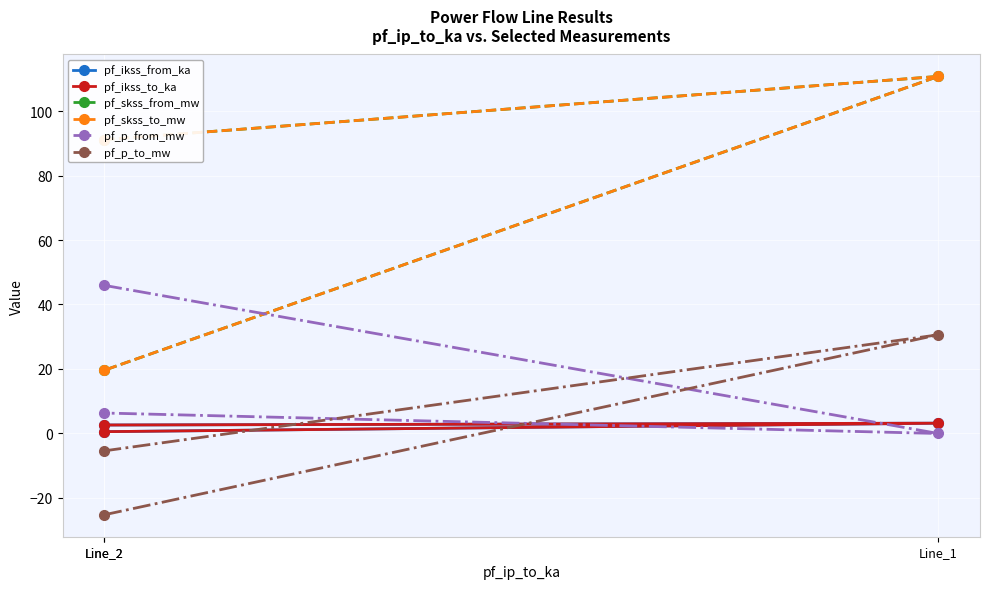

At which label is pf_p_to_mw closest to 2?

Line_2